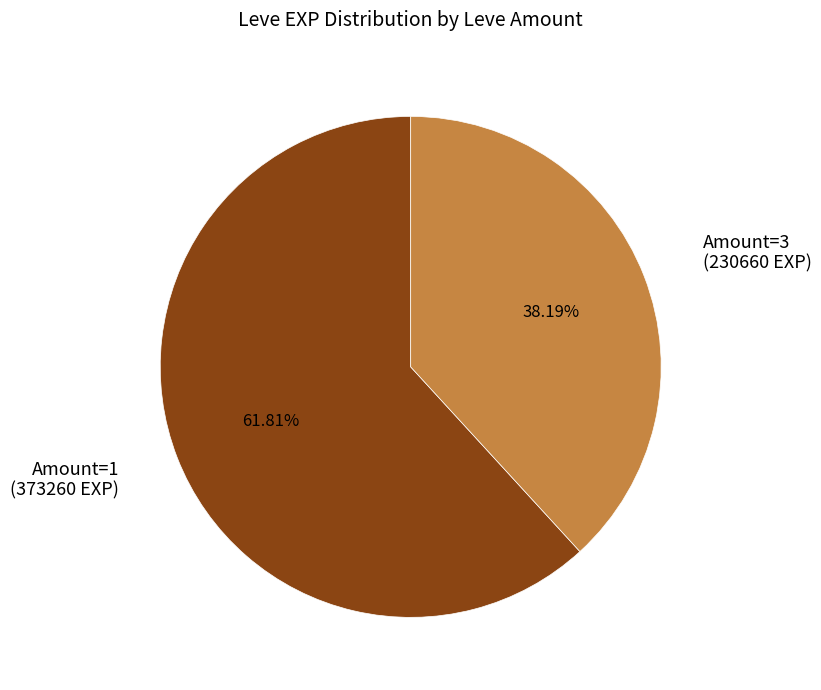

Is there a majority slice in this chart?

Yes